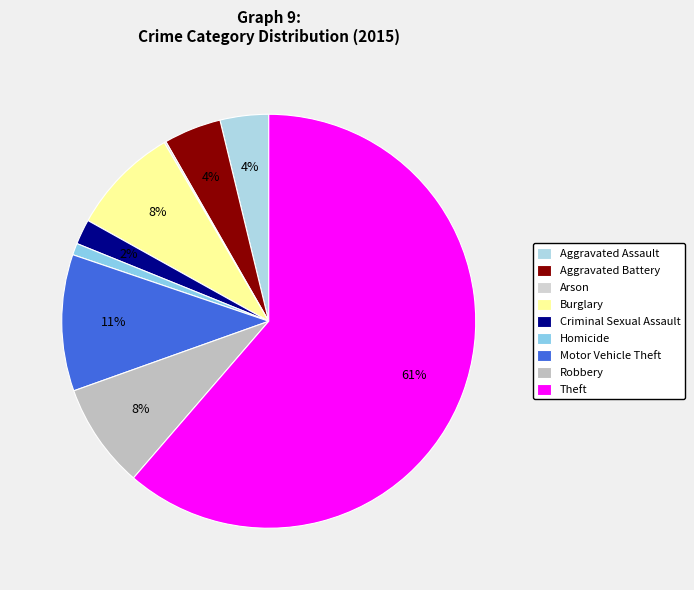

How many segments does this pie chart have?

9